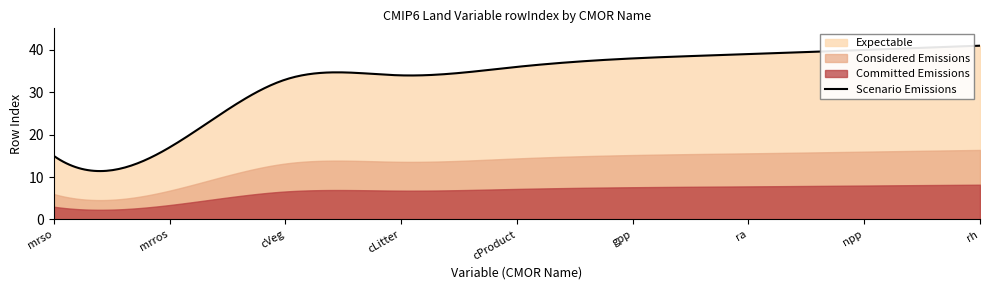

At which label does rowIndex first exceed 36?

gpp